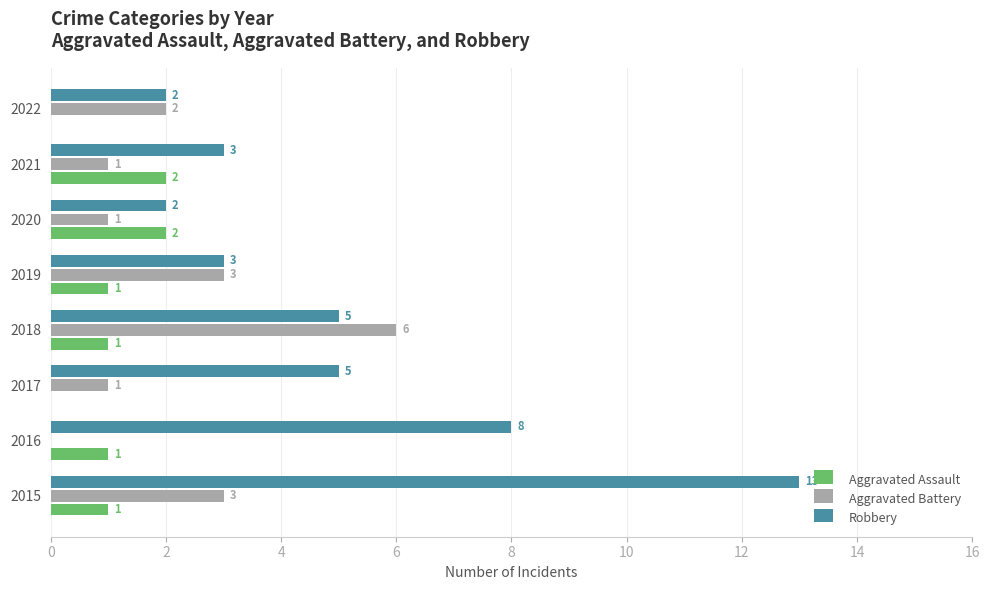

At which label is Robbery closest to 7?

2016